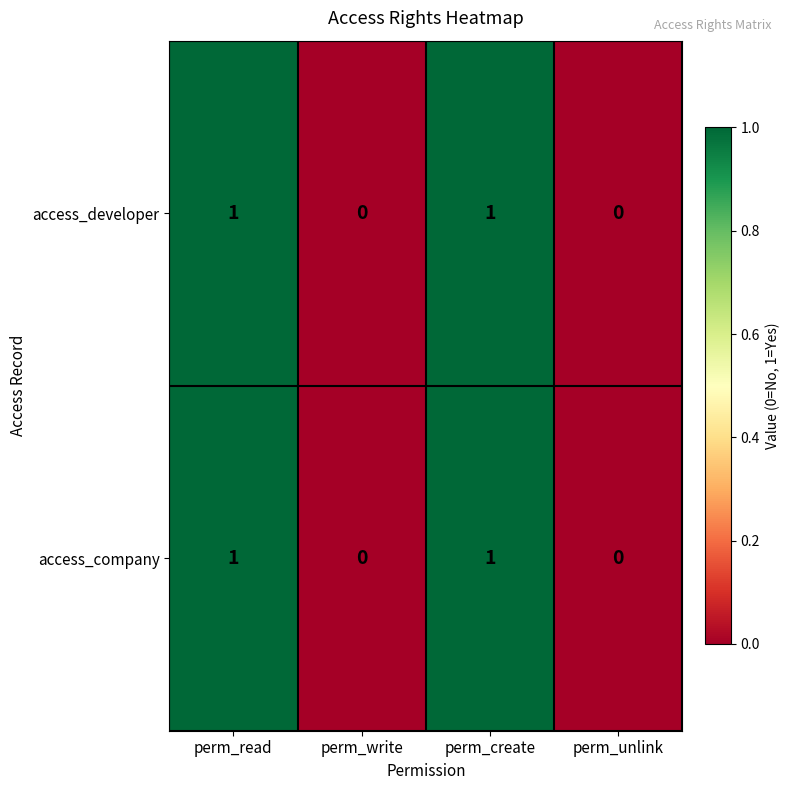

True or false: access_developer has a value of 2 at perm_create.

False